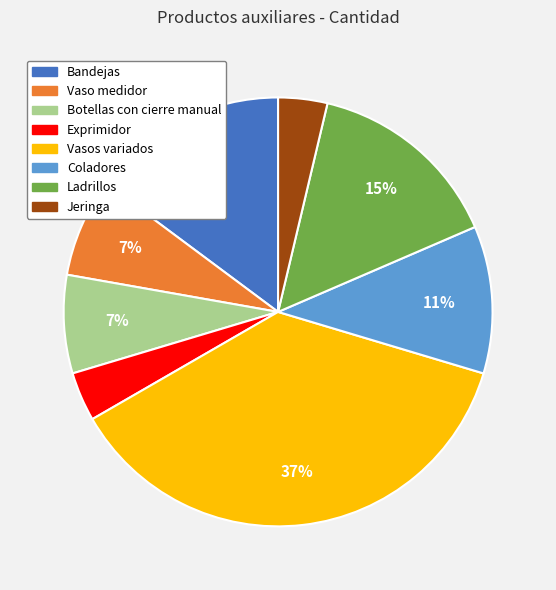

What is the largest slice in the pie chart?

Vasos variados